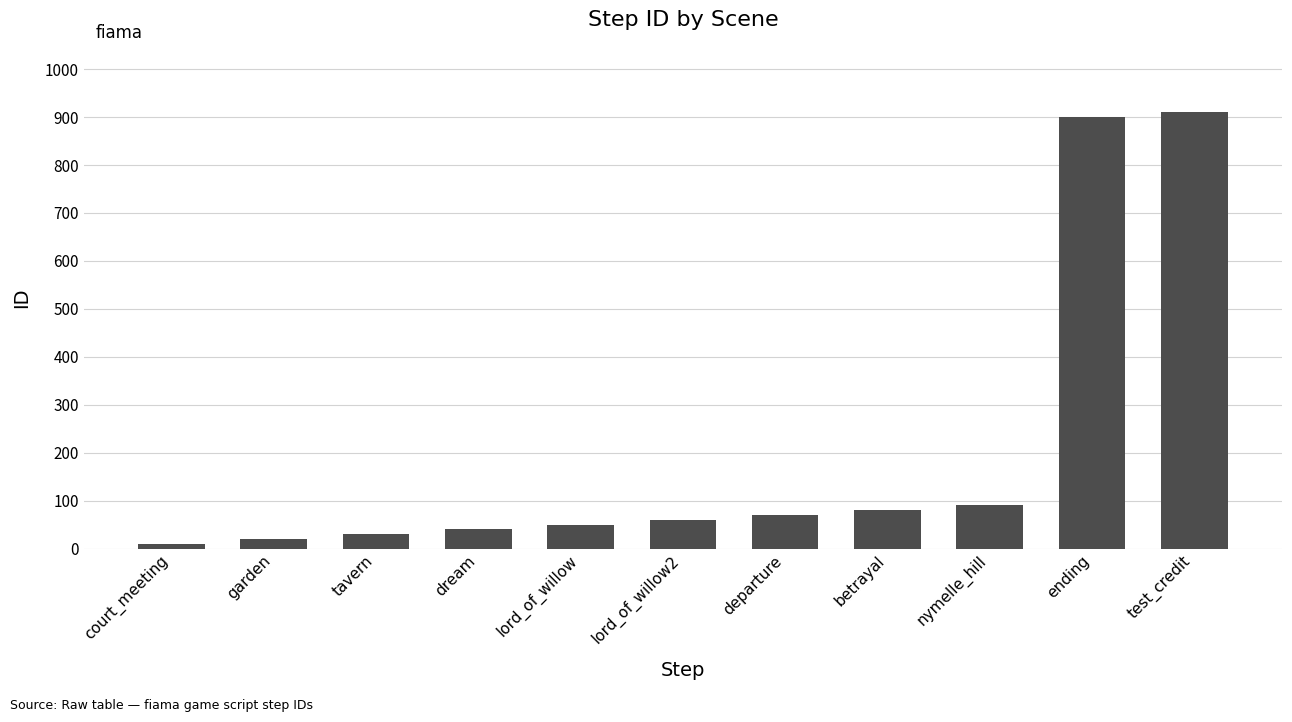

How many bars are there in total?

11